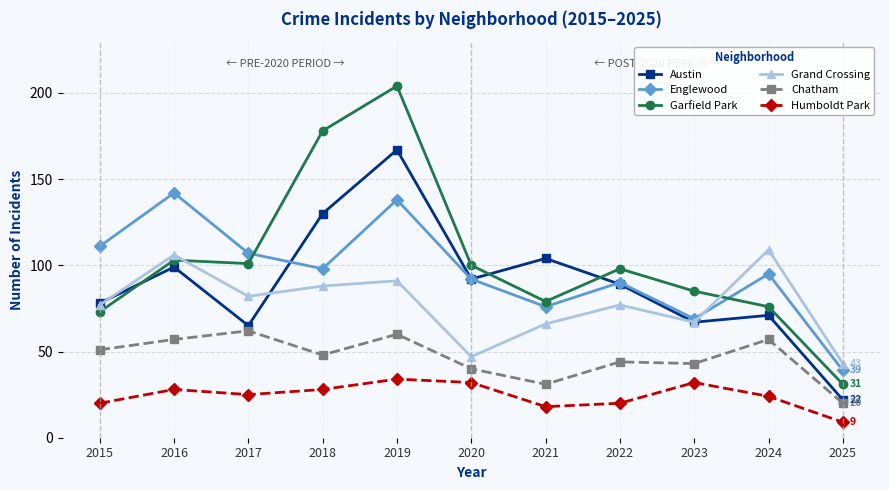

What is the difference between the highest and lowest values at 2024?

85